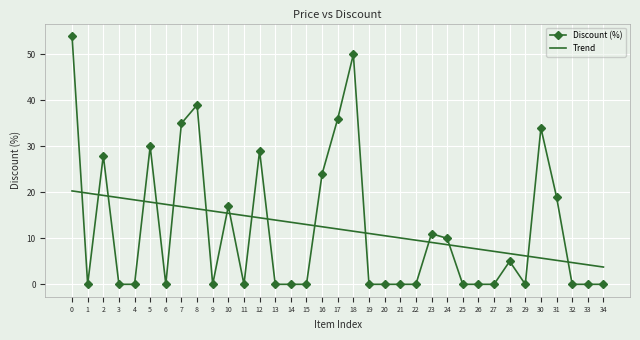

What is the minimum value for Trend?

3.8